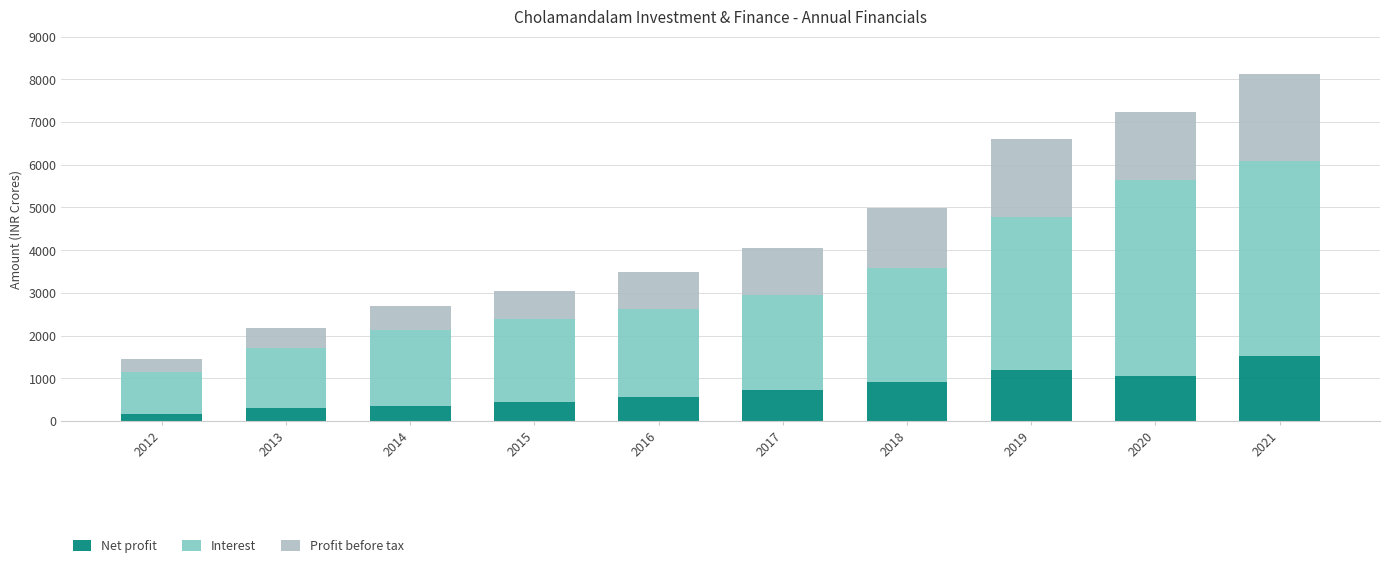

Reading left to right, what are the values for Net profit?

172.5	306.6	364.0	435.2	568.5	718.7	918.3	1186.2	1052.4	1514.9